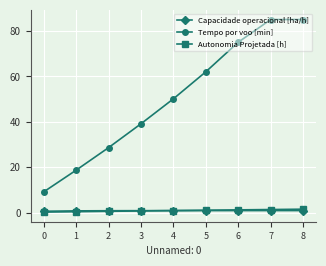

Which series has the largest total across all categories?

Tempo por voo [min]